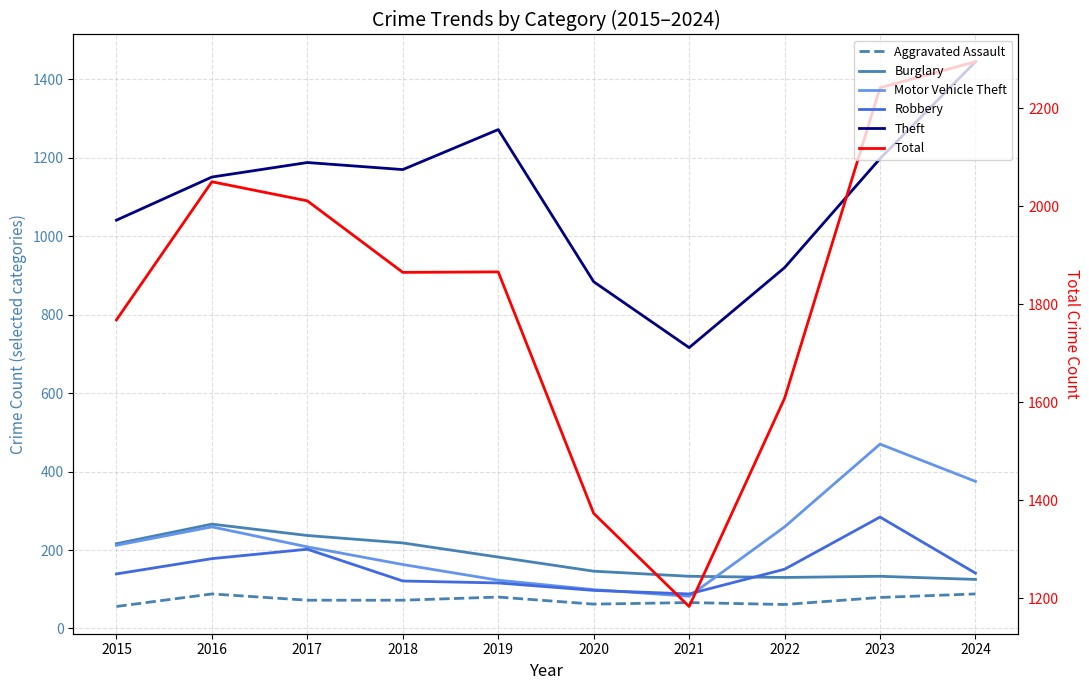

Does the chart display data point markers on the line(s)?

No